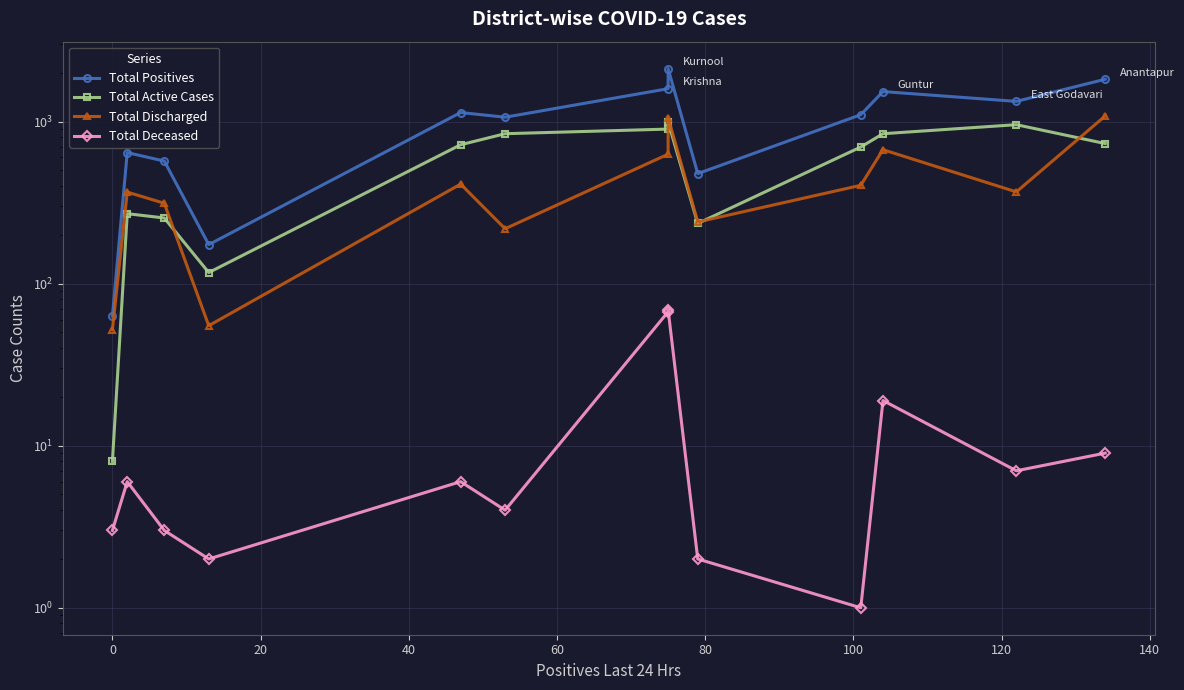

True or false: Total Deceased and Total Discharged cross at least once.

False